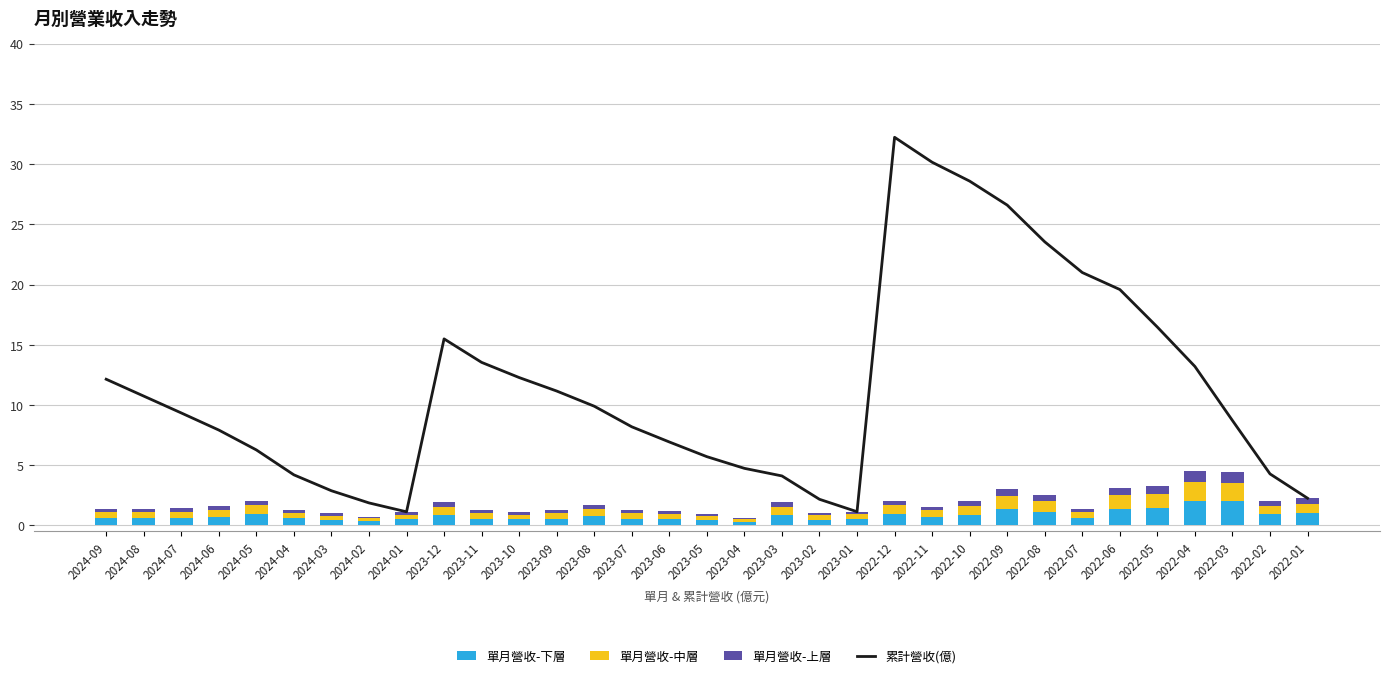

Is the value of 單月營收-中層 at 2024-08 greater than the value of 單月營收-上層 at 2024-02?

Yes